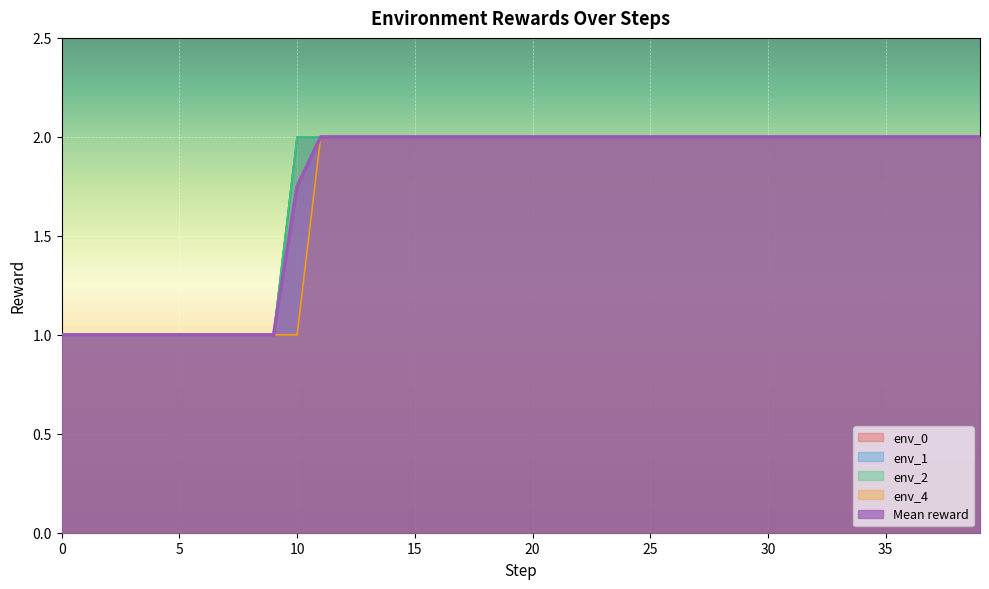

True or false: Mean reward and env_2 cross at least once.

False